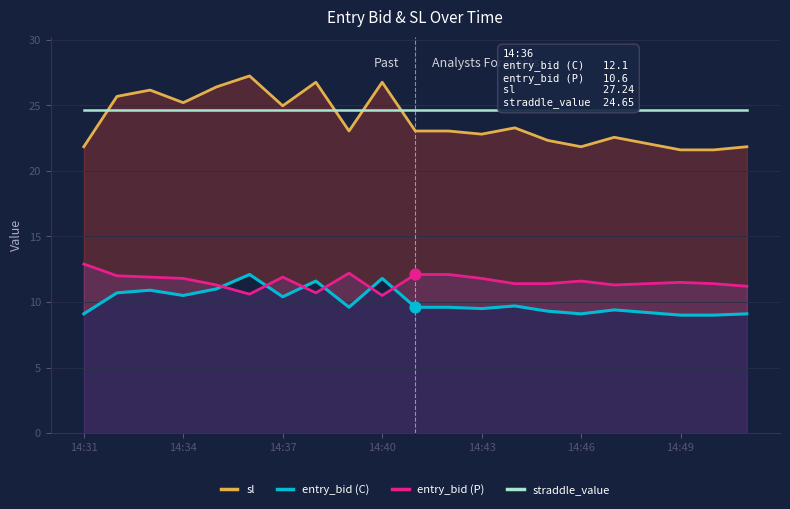

What is the total value across all series at 14:31?

68.5